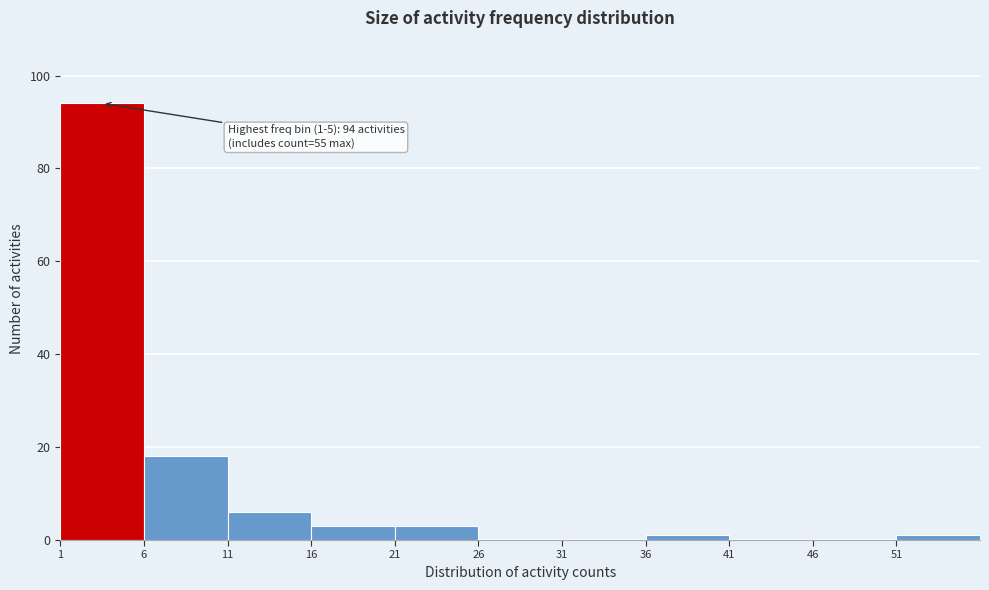

Over which range of the x-axis is the bar tallest?

1 to 6